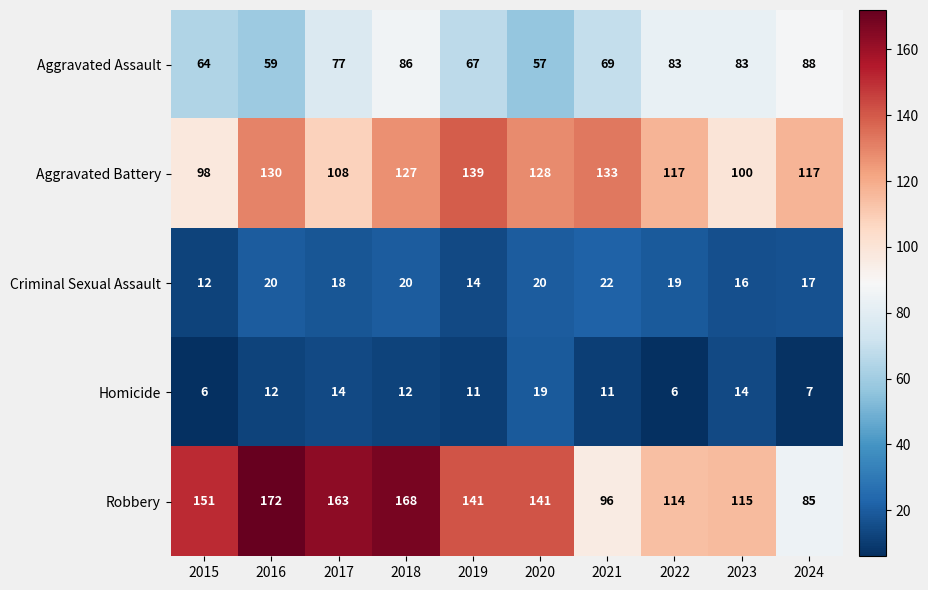

What is the approximate value of Homicide at 2016?

12